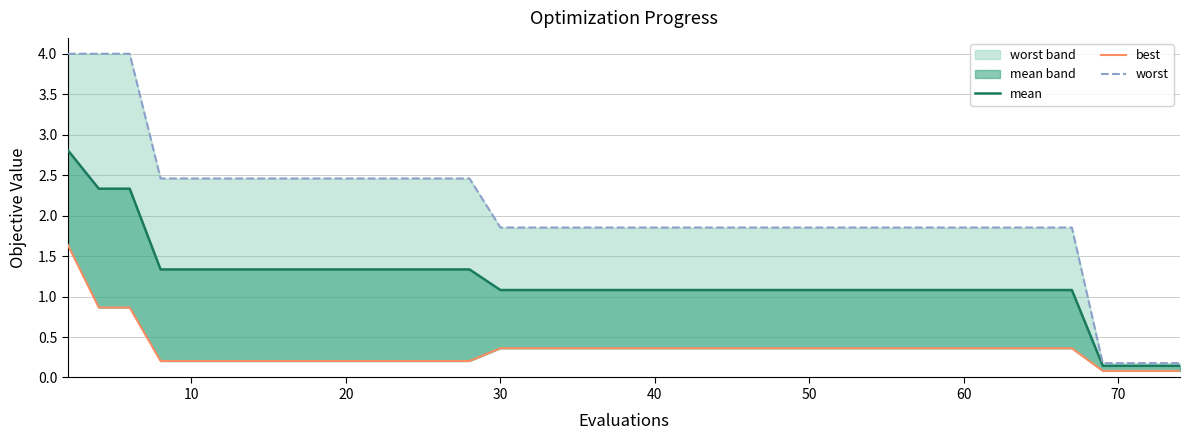

What is the lowest value of the worst series?

0.2